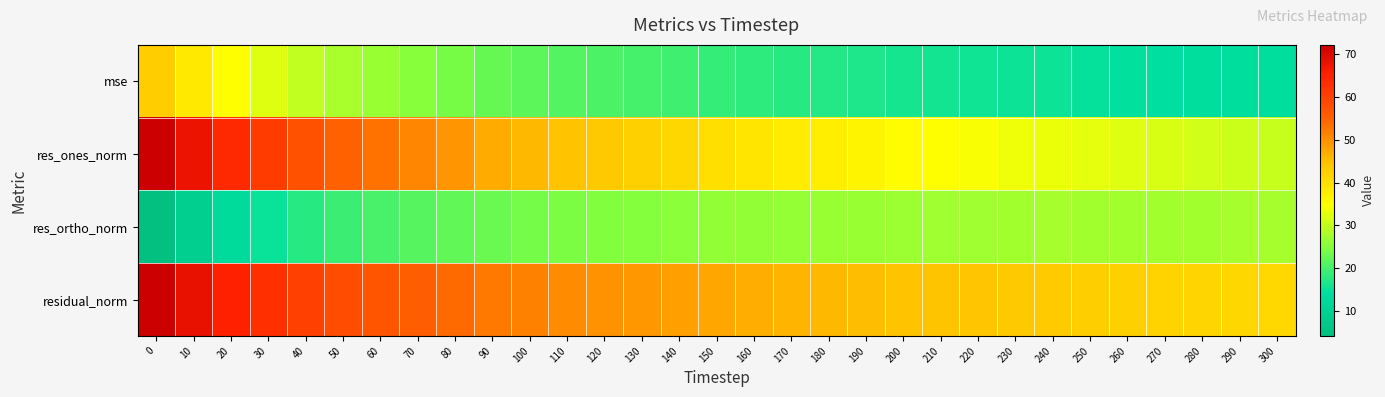

Reading left to right, extract all data points from this chart.

mse: 0=42.8	10=38.4	20=34.8	30=32.2	40=29.7	50=27.8	60=26.4	70=25.2	80=23.9	90=22.5	100=21.8	110=20.9	120=20.4	130=19.8	140=19.2	150=18.5	160=17.9	170=17.4	180=17.2	190=16.7	200=16.2	210=15.9	220=15.7	230=15.4	240=15.3	250=14.9	260=14.6	270=14.3	280=14.1	290=13.9	300=13.7
res_ones_norm: 0=72.1	10=67.8	20=63.9	30=60.9	40=57.5	50=55.1	60=53.1	70=51.2	80=49.4	90=47.2	100=45.8	110=44.4	120=43.3	130=42.3	140=41.2	150=39.8	160=38.8	170=37.8	180=37.4	190=36.4	200=35.5	210=34.7	220=34.3	230=33.6	240=33.2	250=32.6	260=32.0	270=31.6	280=31.1	290=30.7	300=30.2
res_ortho_norm: 0=4.1	10=9.2	20=12.7	30=15.0	40=17.6	50=19.1	60=20.2	70=21.4	80=22.0	90=22.8	100=23.7	110=24.2	120=24.7	130=25.1	140=25.5	150=25.9	160=26.1	170=26.2	180=26.5	190=26.7	200=26.9	210=27.1	220=27.2	230=27.5	240=27.7	250=27.3	260=27.4	270=27.3	280=27.5	290=27.6	300=27.5
residual_norm: 0=72.2	10=68.4	20=65.1	30=62.7	40=60.2	50=58.3	60=56.8	70=55.5	80=54.1	90=52.4	100=51.5	110=50.5	120=49.9	130=49.1	140=48.5	150=47.5	160=46.7	170=46.1	180=45.8	190=45.1	200=44.5	210=44.1	220=43.8	230=43.4	240=43.2	250=42.6	260=42.1	270=41.8	280=41.5	290=41.2	300=40.9